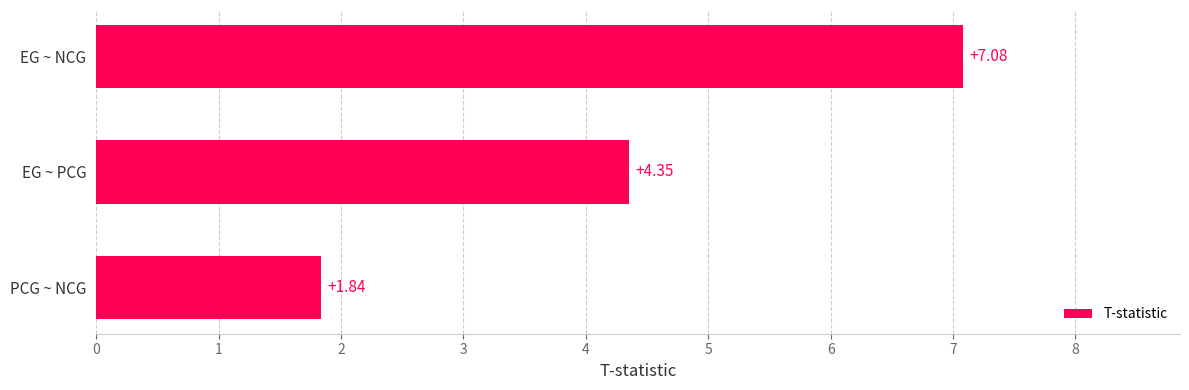

What is the label of the 3rd bar from the bottom?

EG ~ NCG